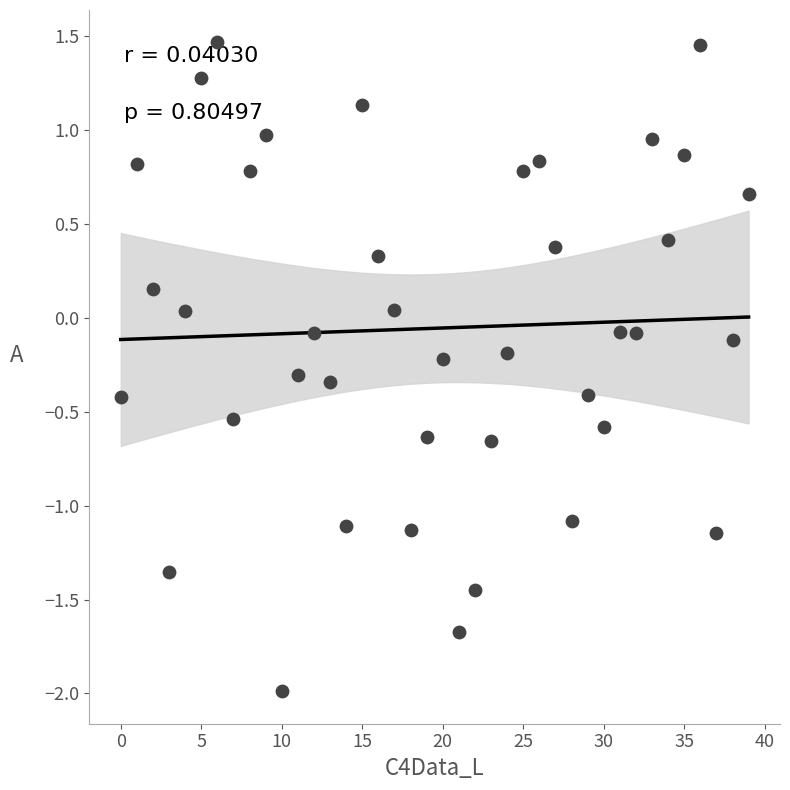

What is the range of Y values (max minus min)?

3.5